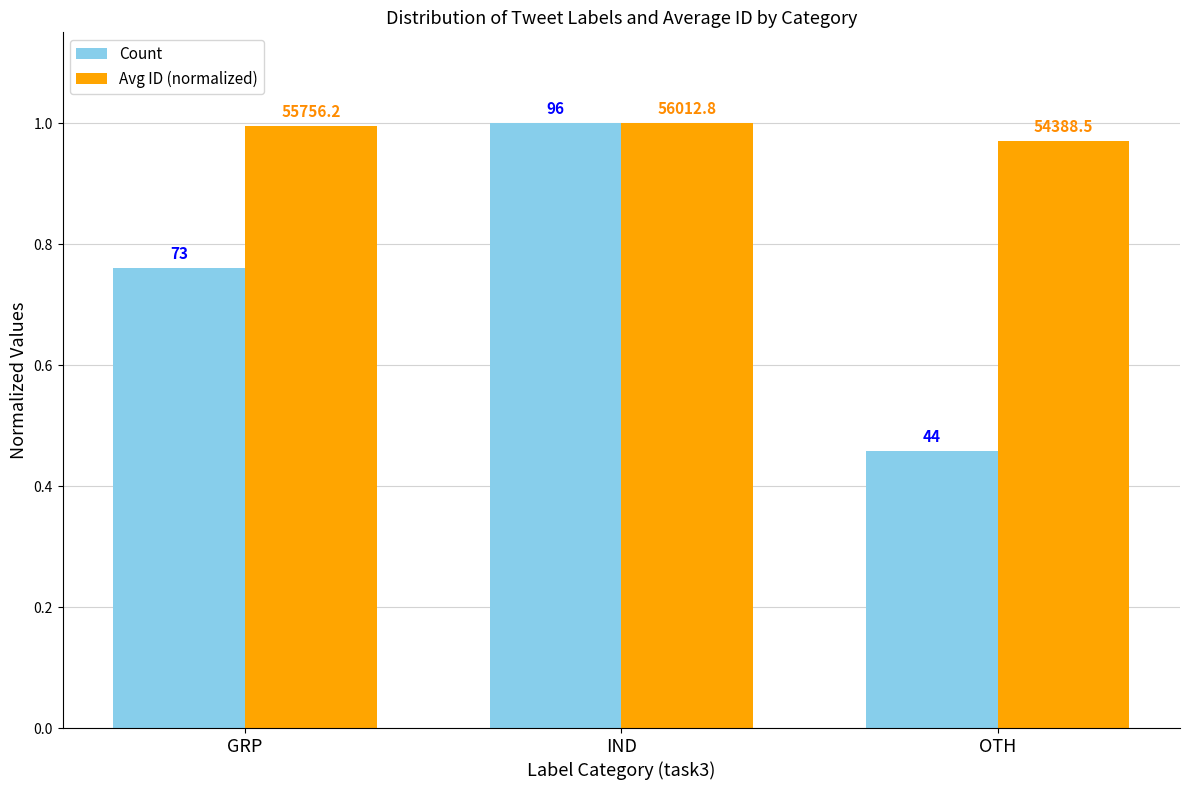

True or false: Count has a value of 0.5 at OTH.

True